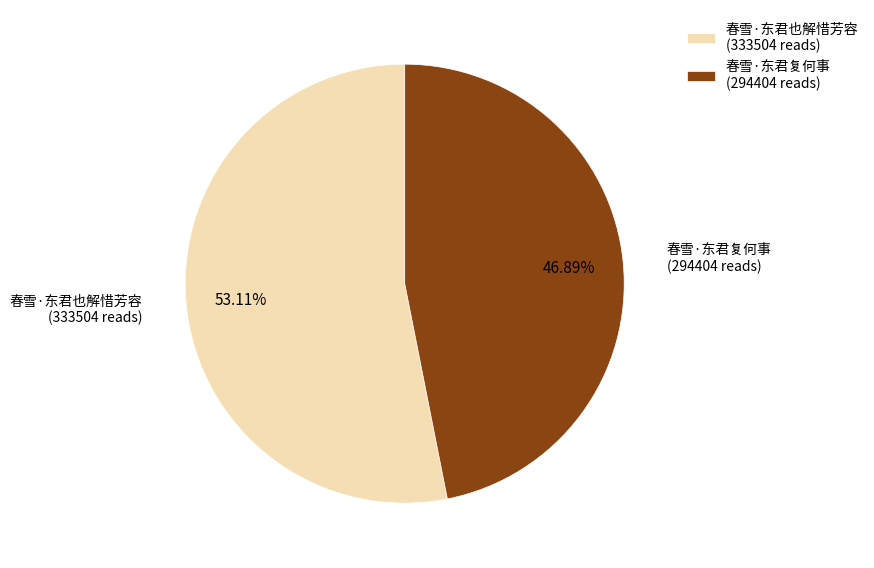

Which category accounts for the majority?

春雪·东君也解惜芳容